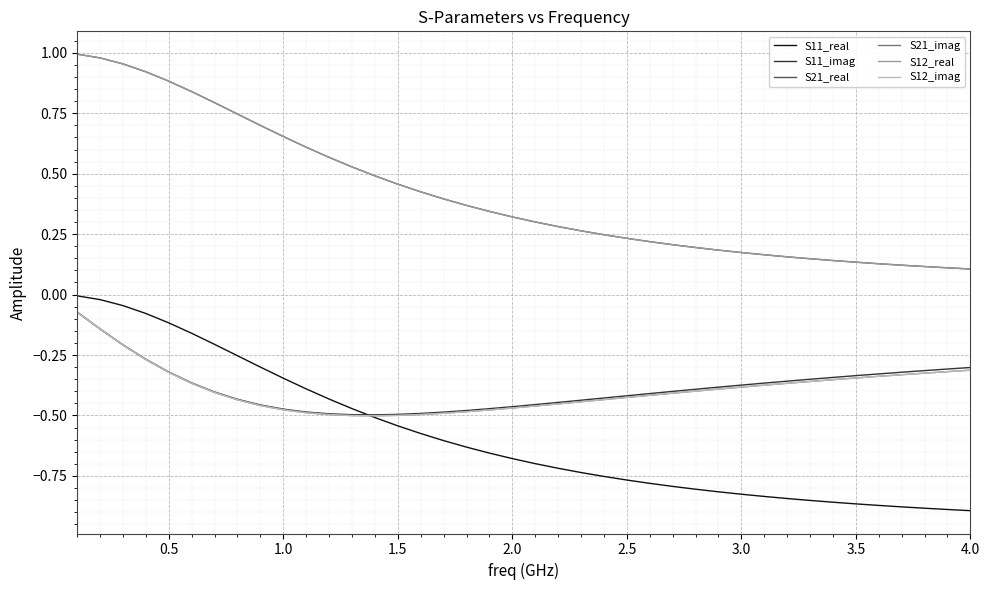

True or false: S12_imag and S11_imag intersect in this chart.

False